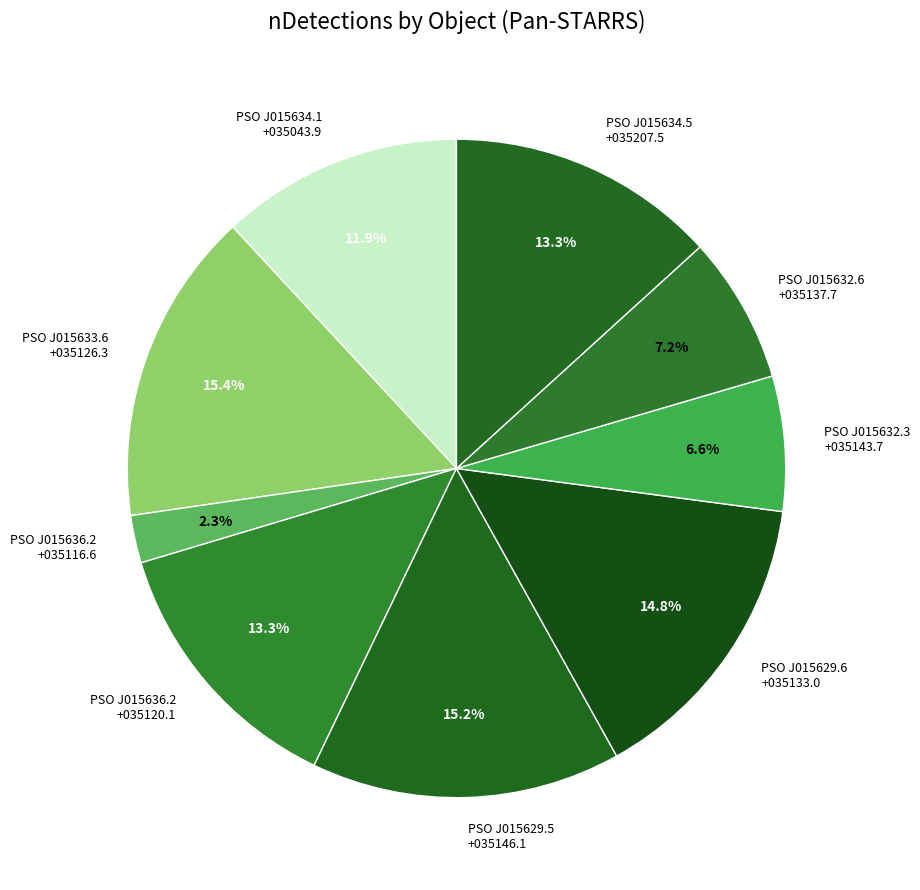

Is PSO J015629.6 +035133.0 the majority of the pie?

No